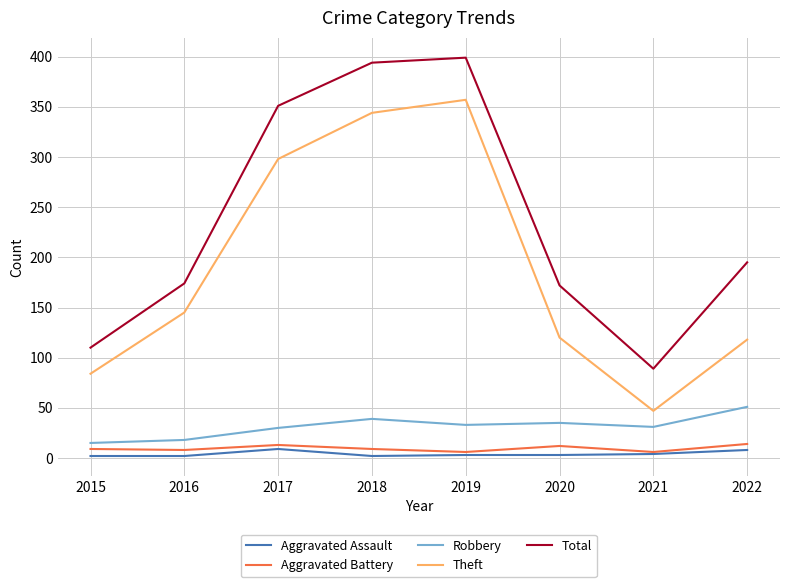

True or false: Robbery and Aggravated Assault cross at least once.

False